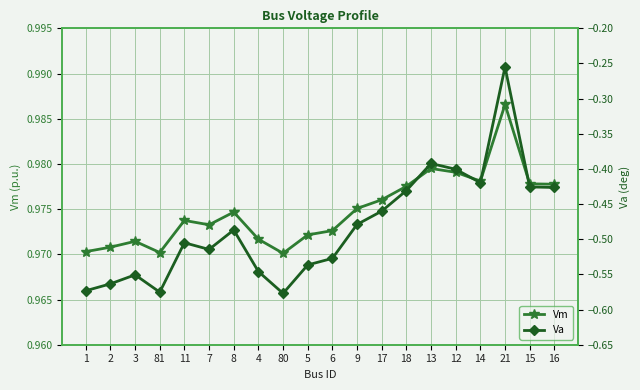

Is it true that Vm equals 0.4 at 17?

False